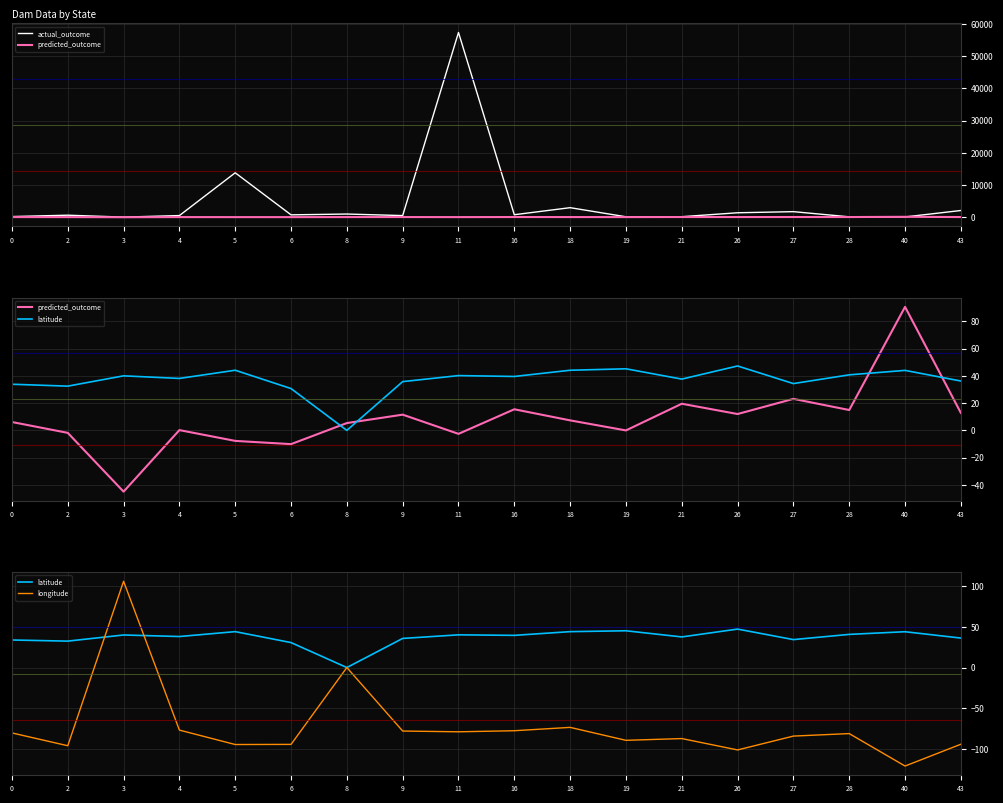

True or false: longitude and latitude intersect in this chart.

True